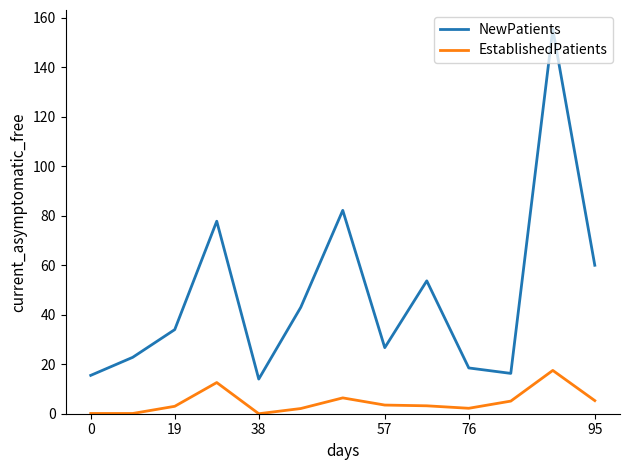

What is the maximum value shown in the chart?

155.4